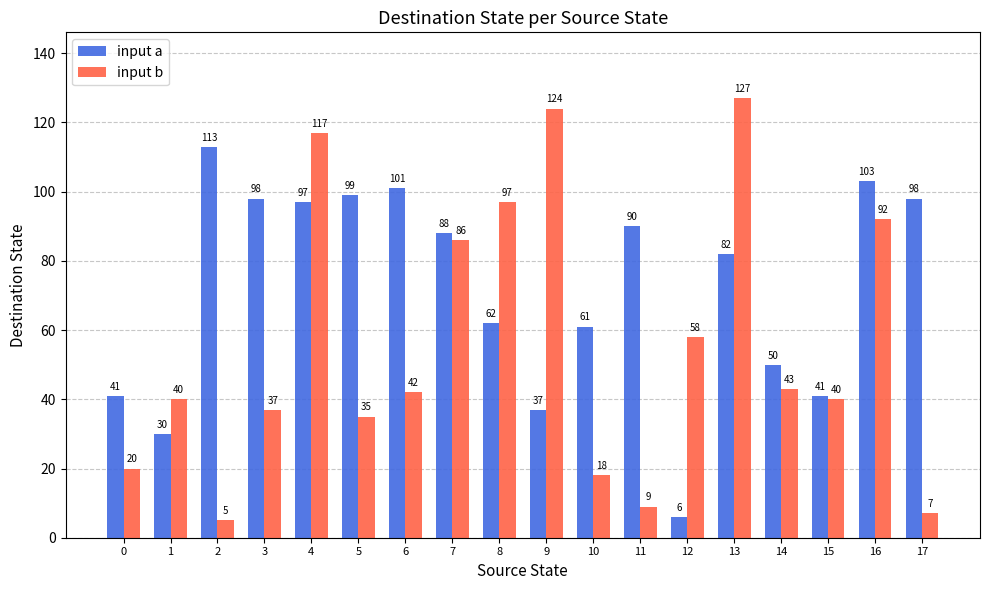

Reading left to right, transcribe all the data shown in this chart.

input a: 41	30	113	98	97	99	101	88	62	37	61	90	6	82	50	41	103	98
input b: 20	40	5	37	117	35	42	86	97	124	18	9	58	127	43	40	92	7